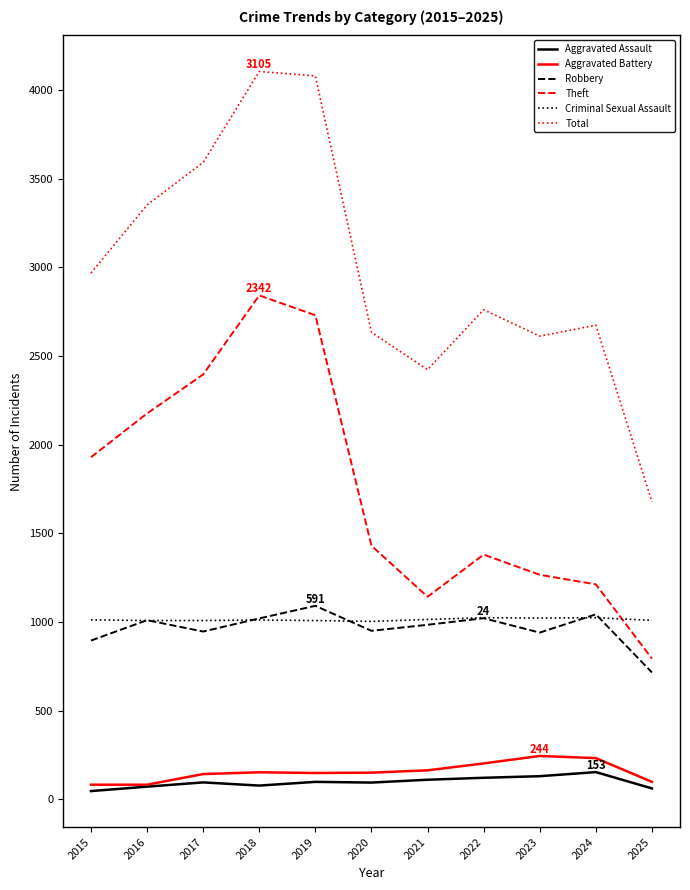

Is it true that Robbery equals 950 at 2020?

True